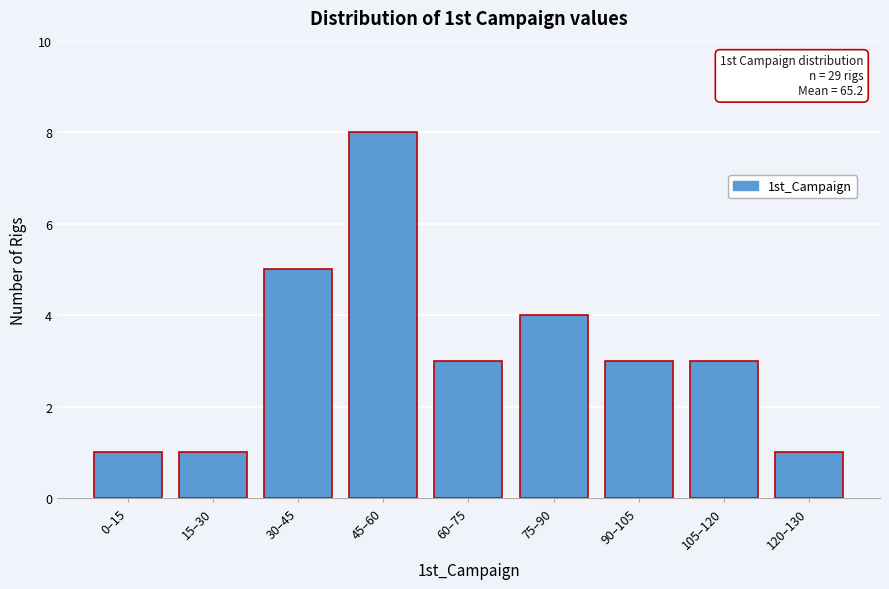

Reading left to right, list all the values displayed in this chart.

1	1	5	8	3	4	3	3	1